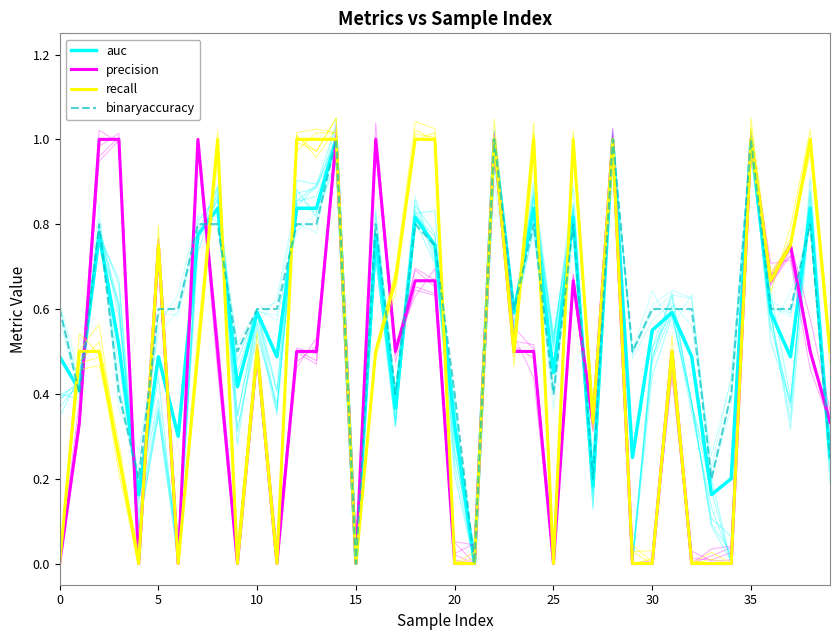

What is the highest value of the auc series?

1.0